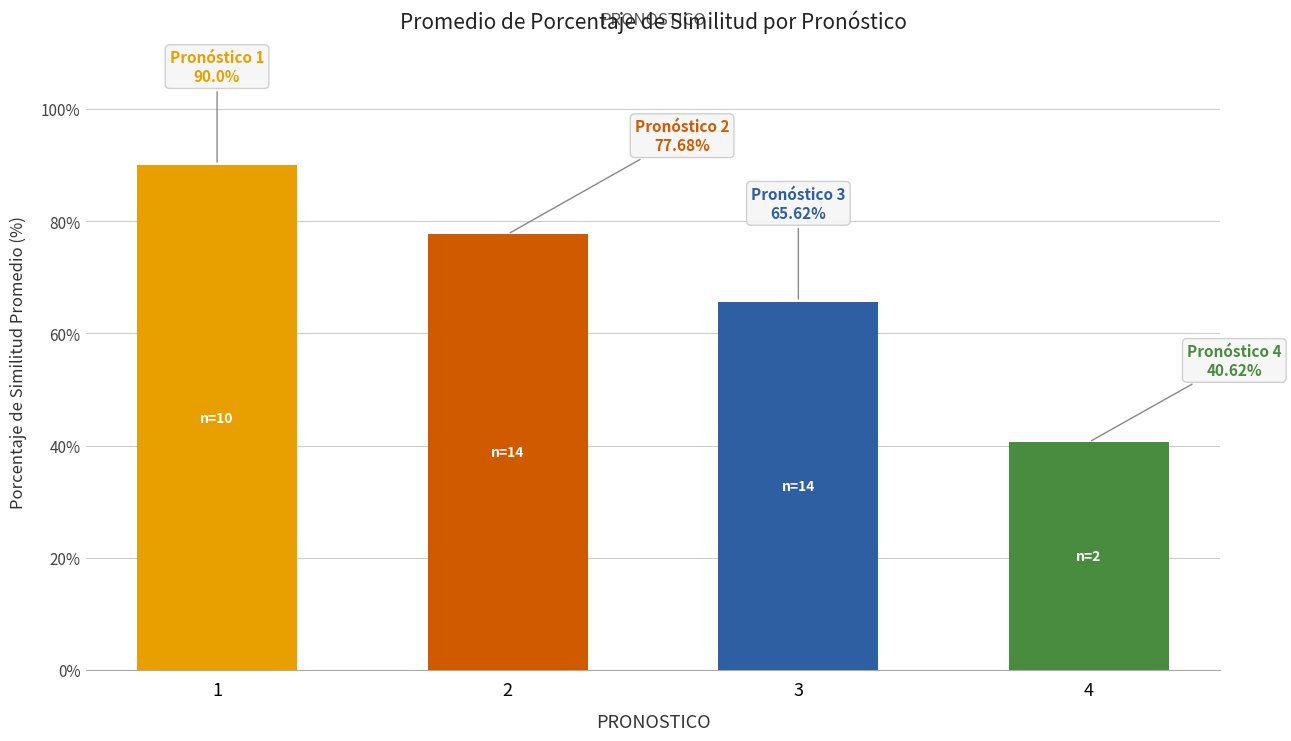

The value at 4 is 40.6. True or false?

True